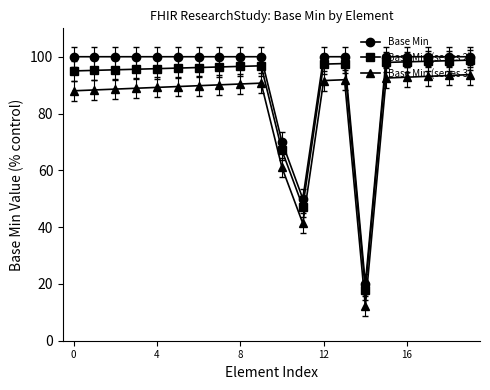

True or false: Base Min (series 3) and Base Min cross at least once.

False